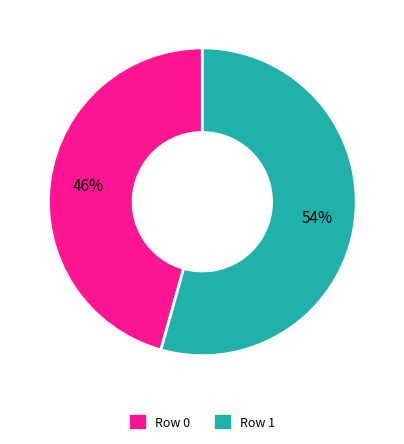

Is there a majority slice in this chart?

Yes